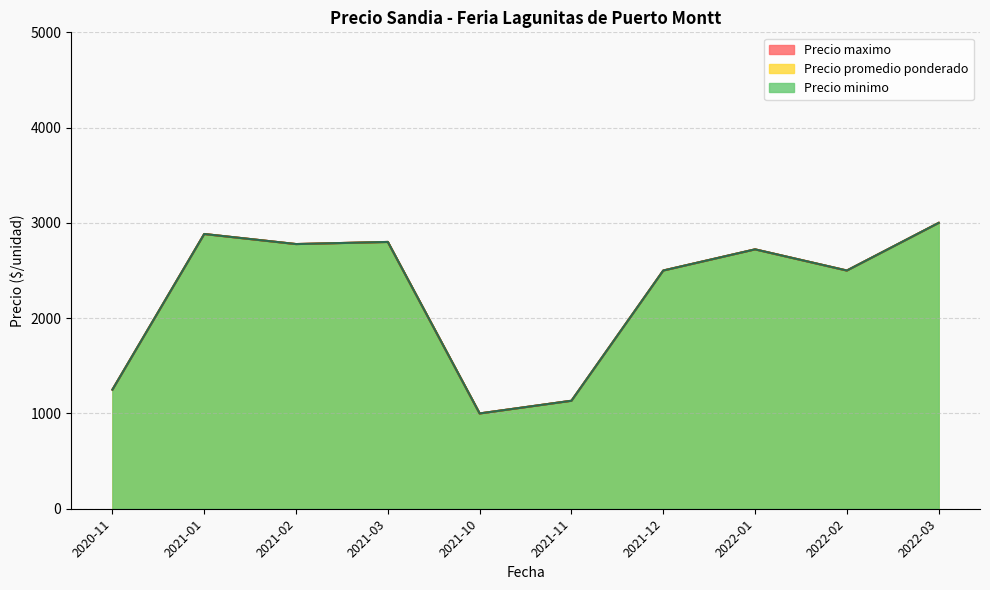

How many lines are shown in the chart?

3